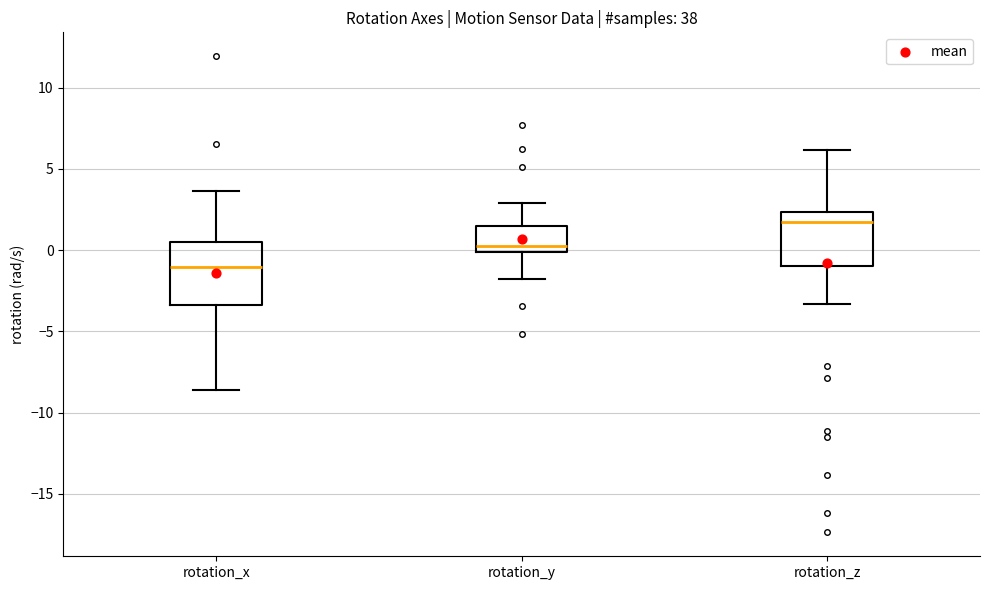

Comparing the boxes themselves (not the whiskers), which one is the tallest?

rotation_x